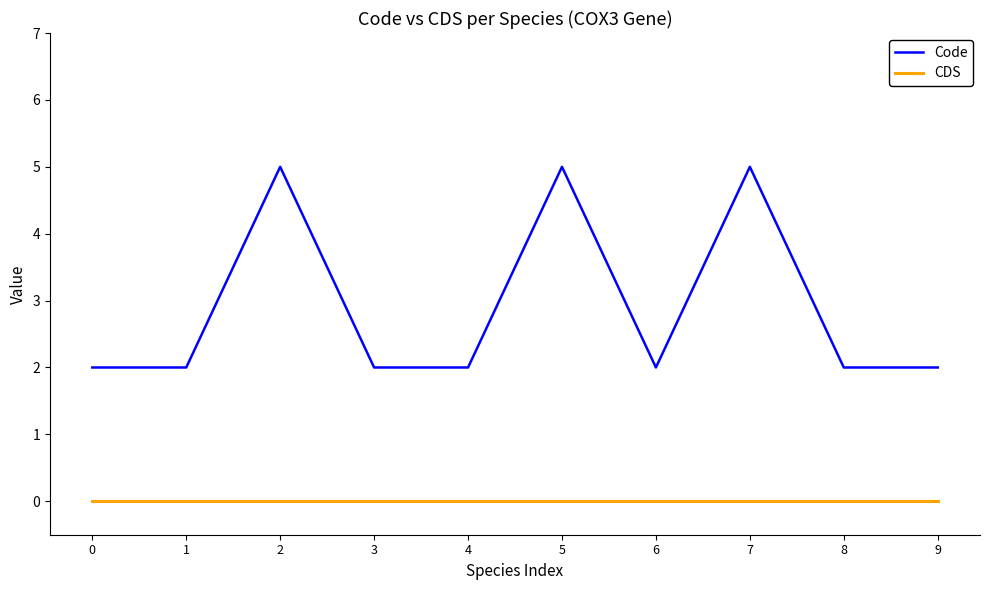

Rank the series by their average value, from lowest to highest.

CDS, Code